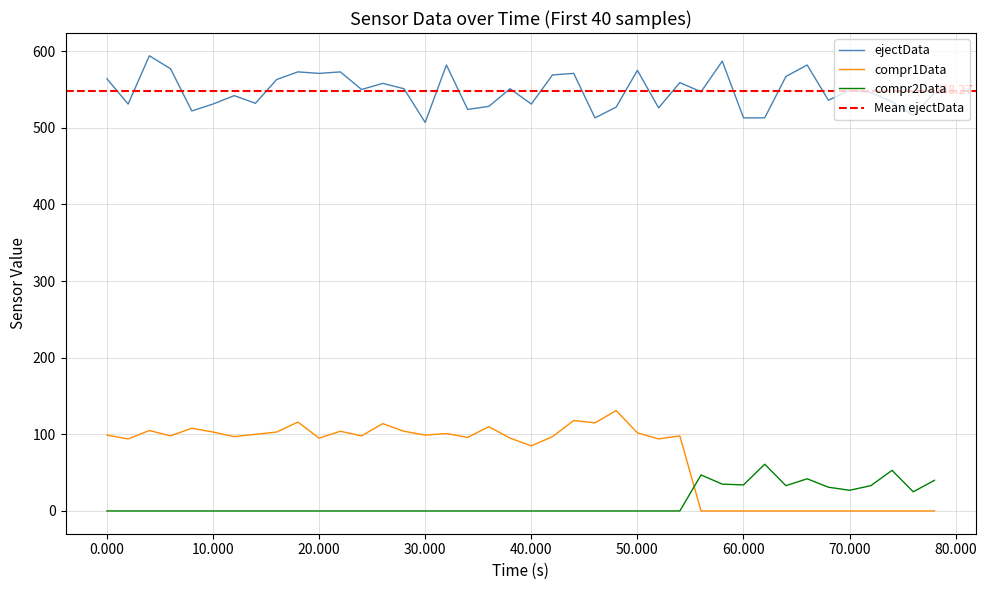

Does the chart have visible grid lines?

Yes